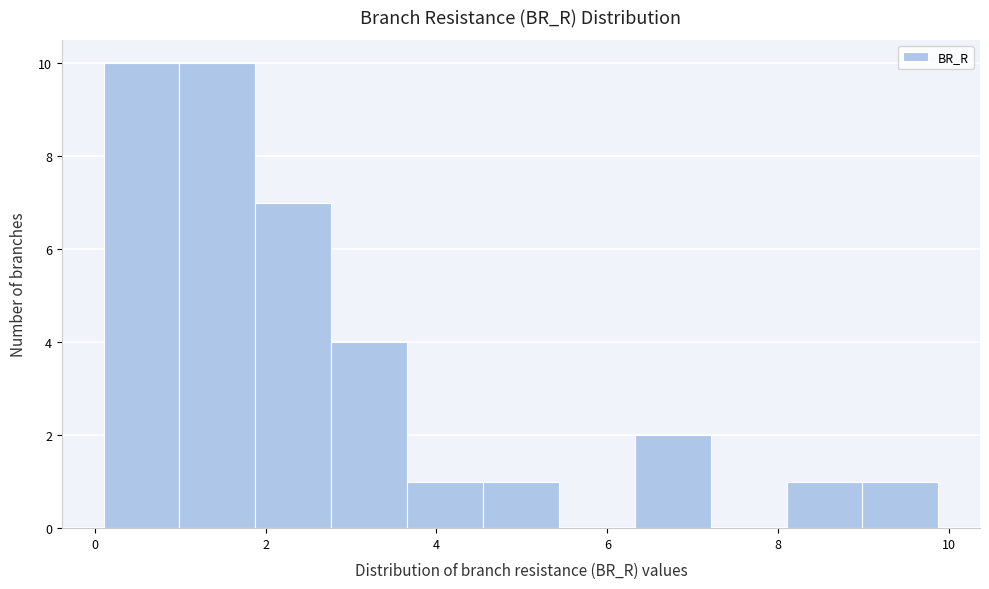

Reading left to right, list every bar in this chart as the range it spans on the x-axis followed by its height. Neither the bar edges nor the heights are printed on the chart, so give them approximately, as read against the axes.

0.2 to 1.0: 10
1.0 to 1.8: 10
1.8 to 2.8: 7
2.8 to 3.6: 4
3.6 to 4.6: 1
4.6 to 5.4: 1
5.4 to 6.4: 0
6.4 to 7.2: 2
7.2 to 8.0: 0
8.0 to 9.0: 1
9.0 to 9.8: 1